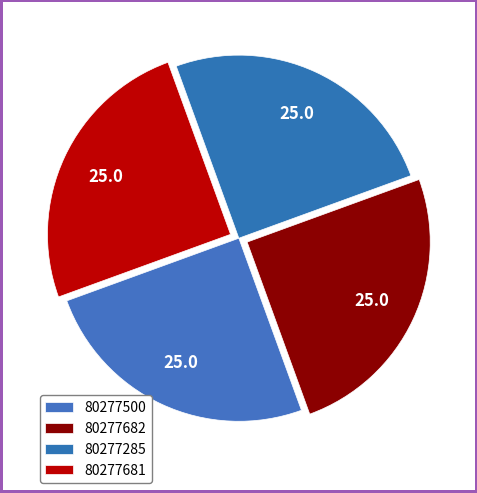

True or false: 80277681 accounts for 19% of the total.

False